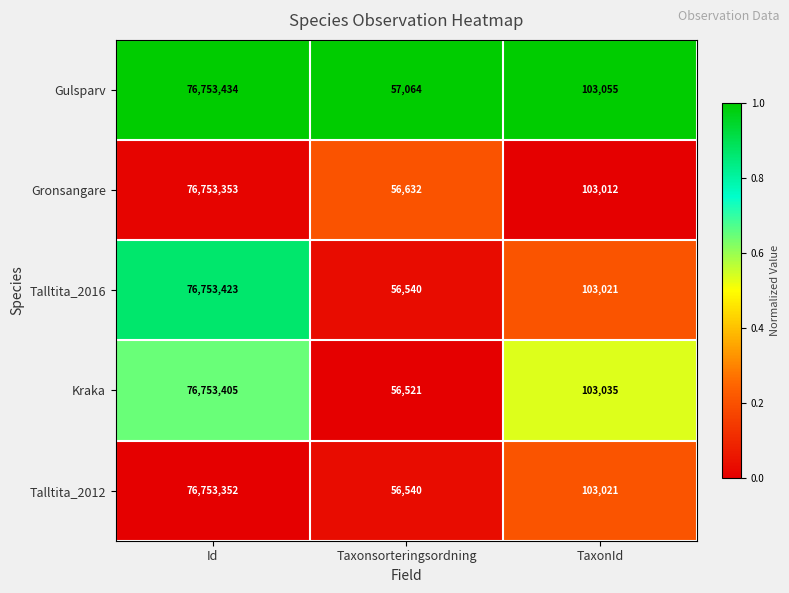

Which series has the largest total across all categories?

Gulsparv